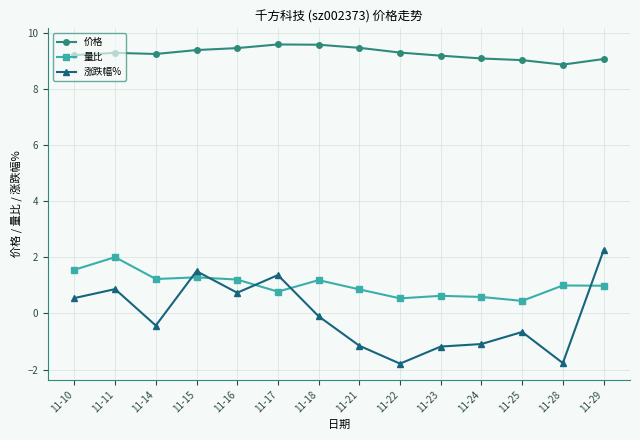

What is the difference between the maximum and minimum values in the 量比 series?

1.6